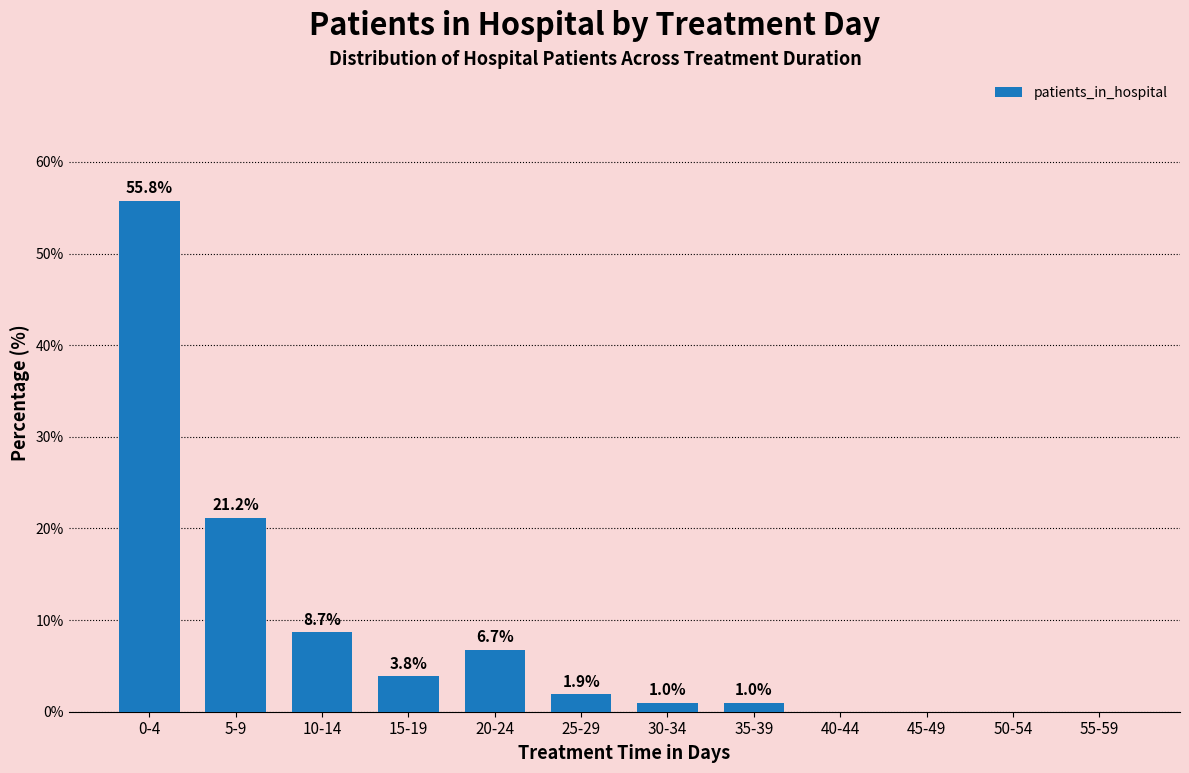

Where does the data first go above 1?

0-4